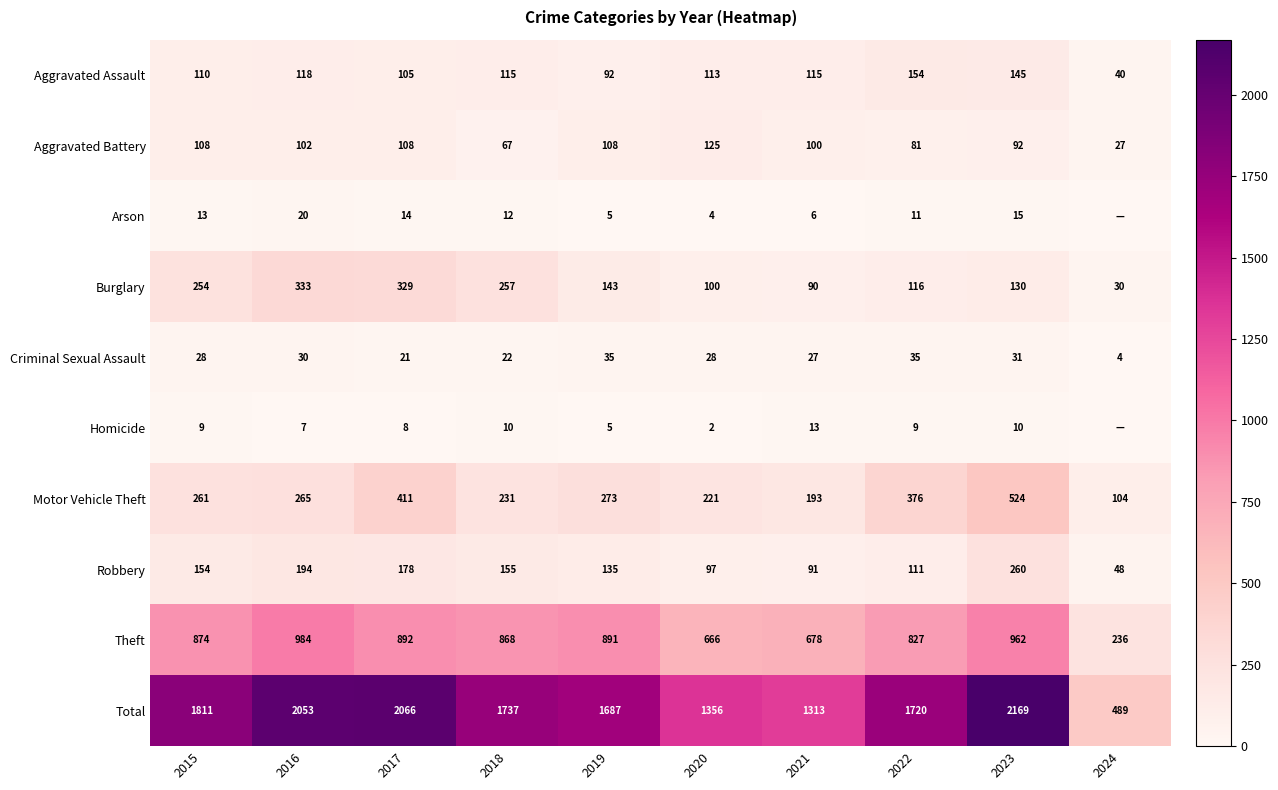

What is the difference between the Robbery values at 2017 and 2024?

130